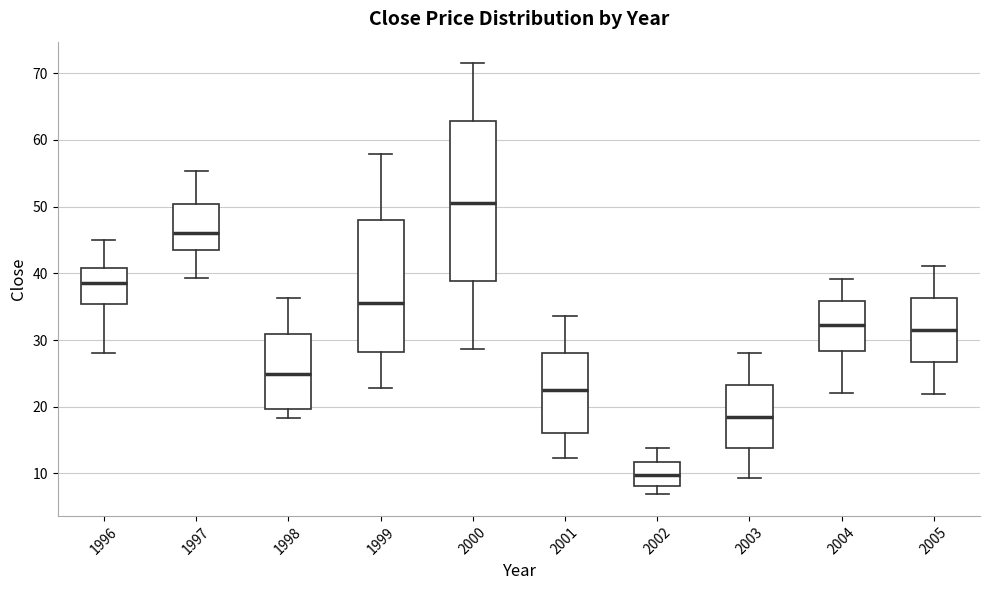

Reading left to right, read every box against the y-axis: the position of its median line, the range the box covers, and the ends of its whiskers. The values are not printed on the chart, so give them approximately, as read against the axis.

1996: median 39, box 35 to 41, whiskers 28 to 45
1997: median 46, box 43 to 50, whiskers 39 to 55
1998: median 25, box 20 to 31, whiskers 18 to 36
1999: median 36, box 28 to 48, whiskers 23 to 58
2000: median 51, box 39 to 63, whiskers 29 to 72
2001: median 23, box 16 to 28, whiskers 12 to 34
2002: median 10, box 8 to 12, whiskers 7 to 14
2003: median 19, box 14 to 23, whiskers 9 to 28
2004: median 32, box 28 to 36, whiskers 22 to 39
2005: median 32, box 27 to 36, whiskers 22 to 41